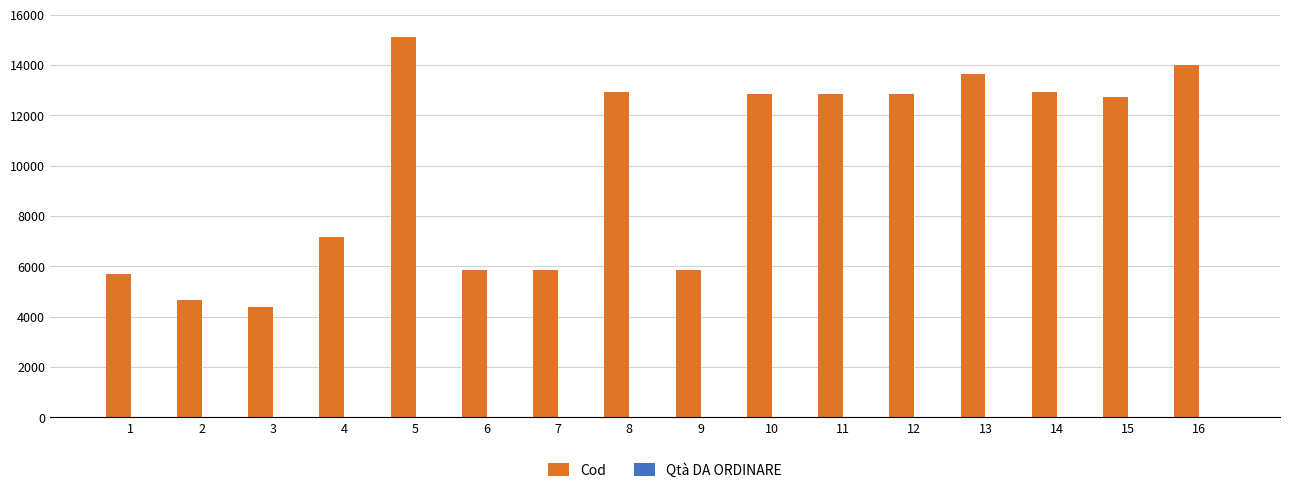

Which series changed the most between 5 and 7?

Cod